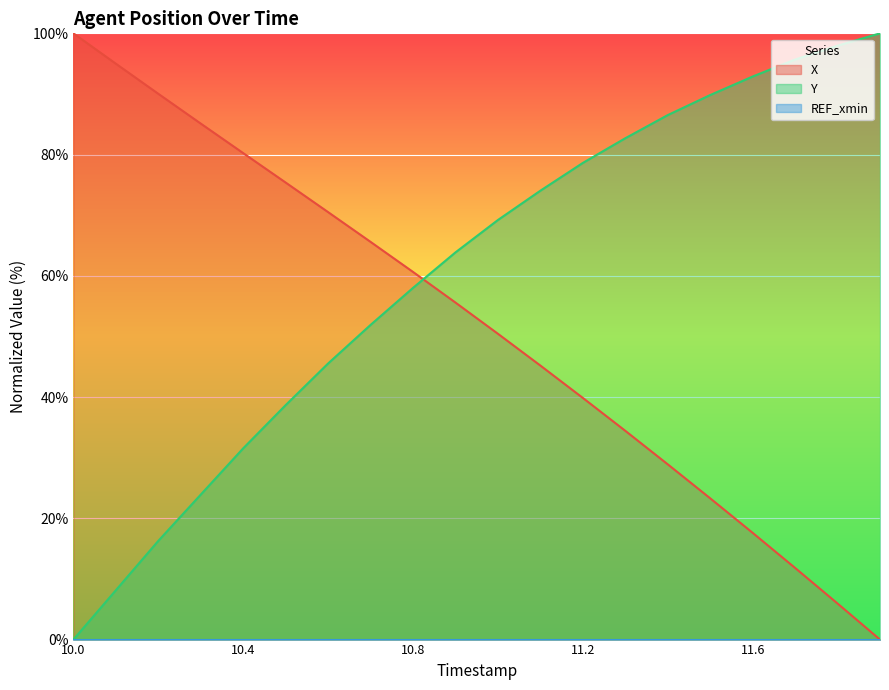

Rank the categories by X value from highest to lowest.

10.0, 10.1, 10.2, 10.3, 10.4, 10.5, 10.6, 10.7, 10.8, 10.9, 11.0, 11.1, 11.2, 11.3, 11.4, 11.5, 11.6, 11.7, 11.8, 11.9